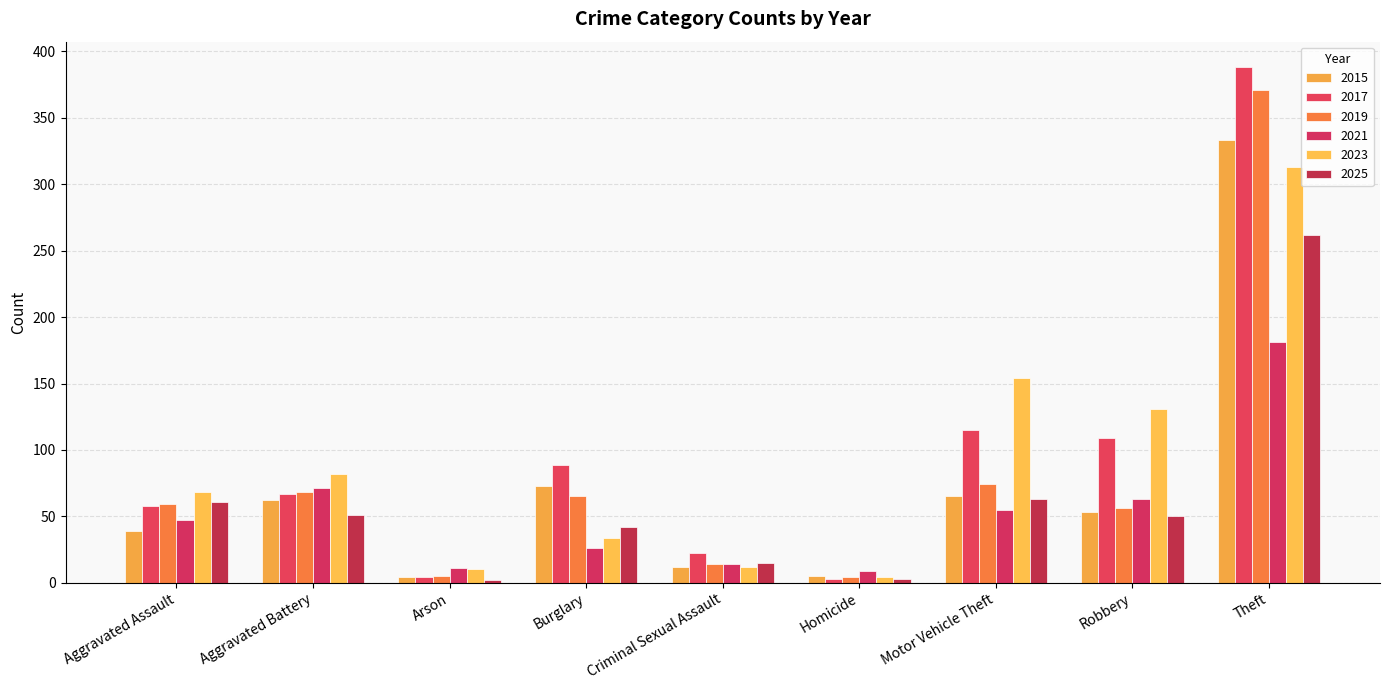

What is the difference between the 2025 values at Aggravated Battery and Criminal Sexual Assault?

36